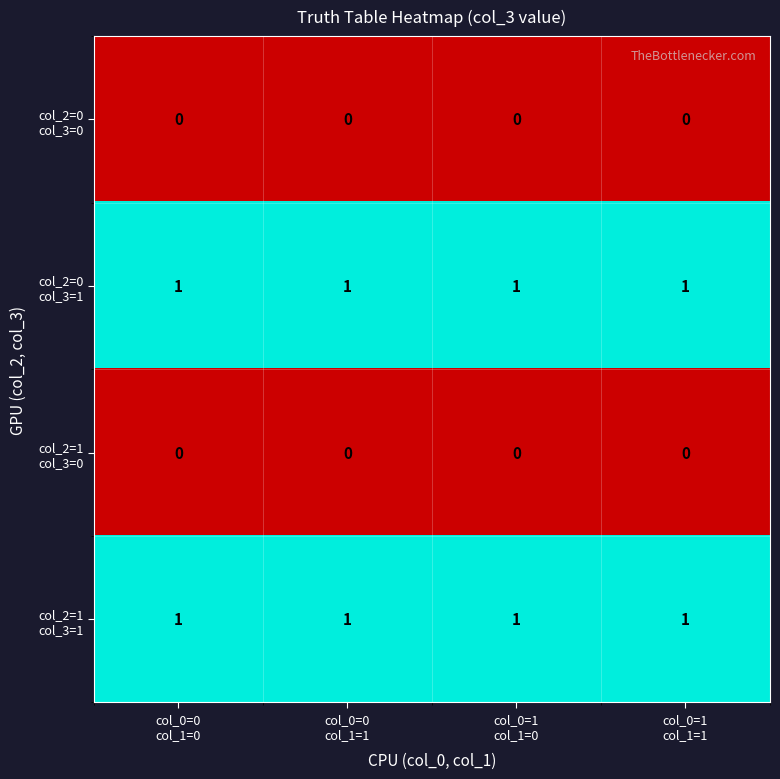

At how many categories does at least one series exceed 0?

4